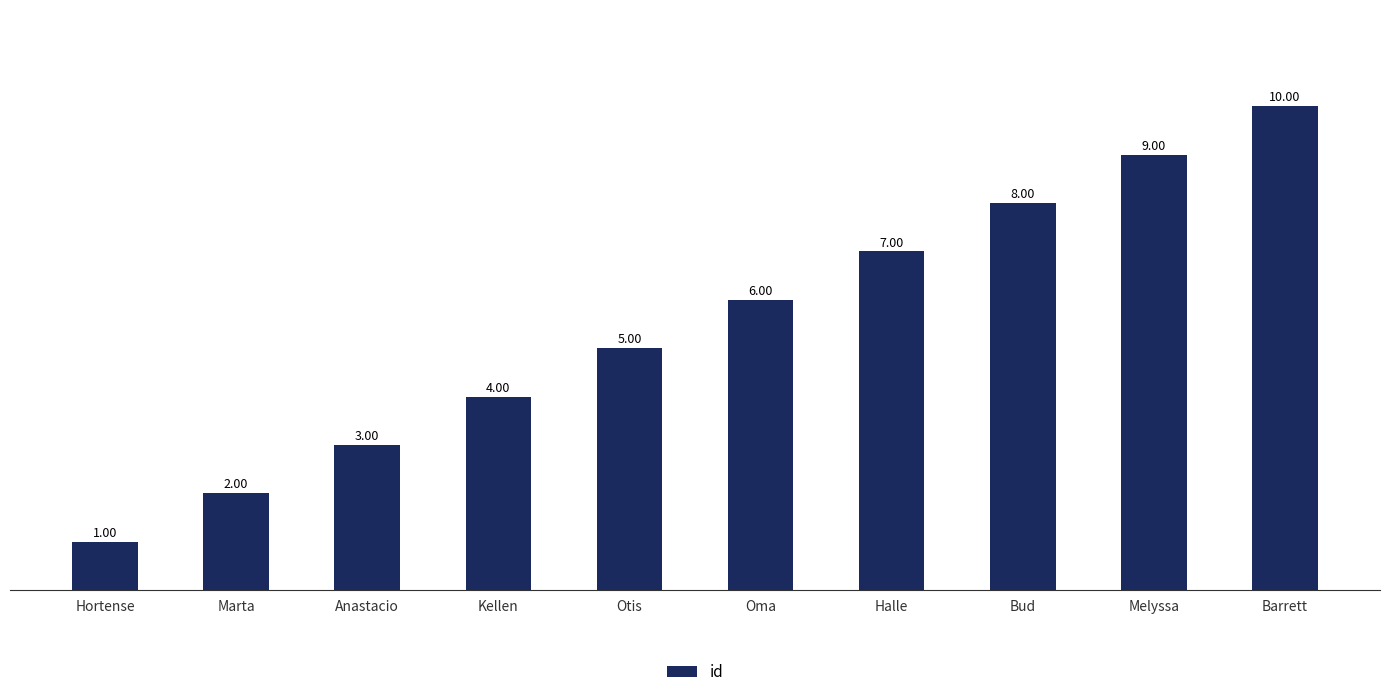

Between Barrett and Hortense, which is larger?

Barrett